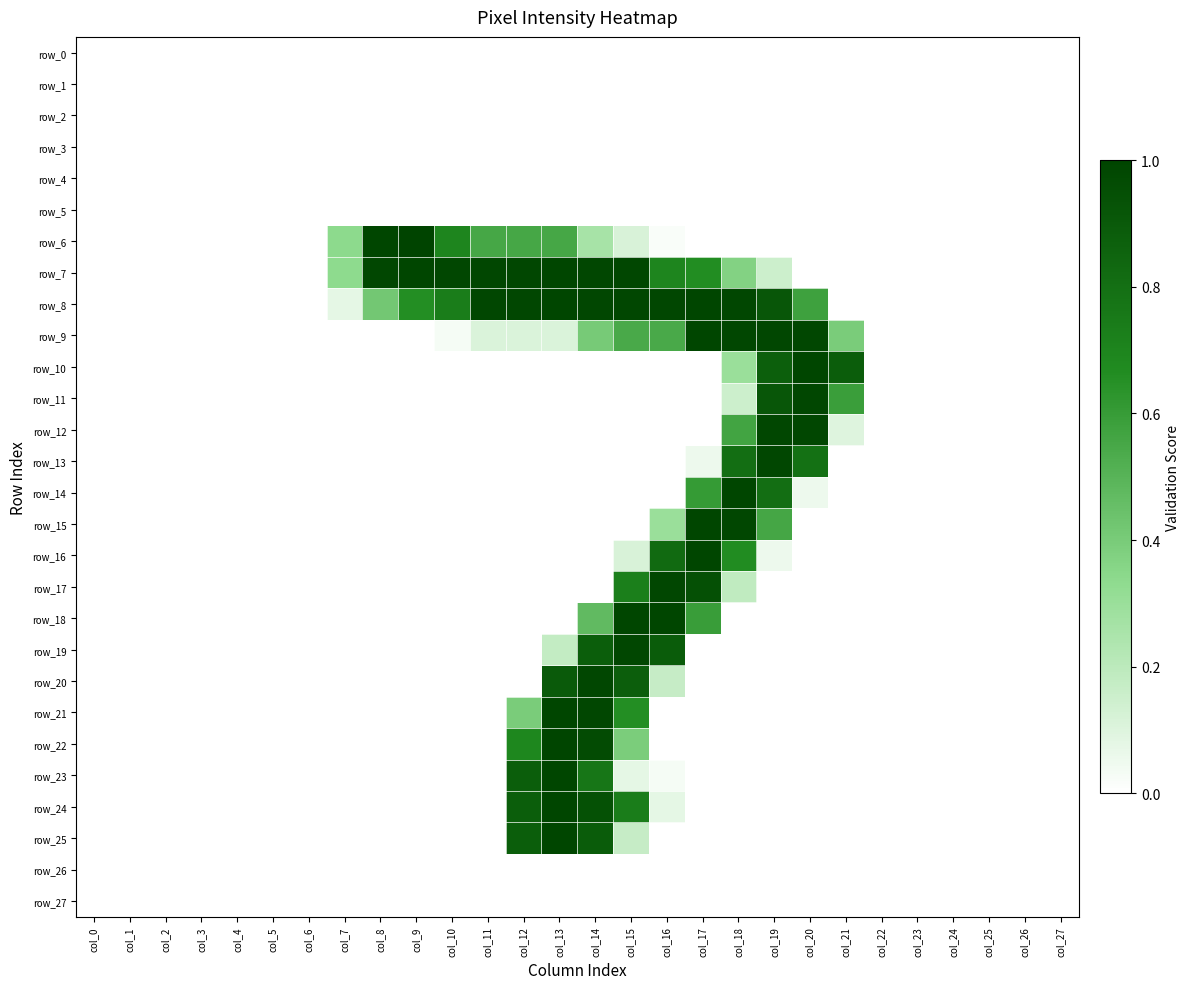

Rank the series at col_18 from highest to lowest value.

row_14, row_8, row_9, row_15, row_13, row_16, row_12, row_7, row_10, row_17, row_11, row_0, row_1, row_2, row_3, row_4, row_5, row_6, row_18, row_19, row_20, row_21, row_22, row_23, row_24, row_25, row_26, row_27